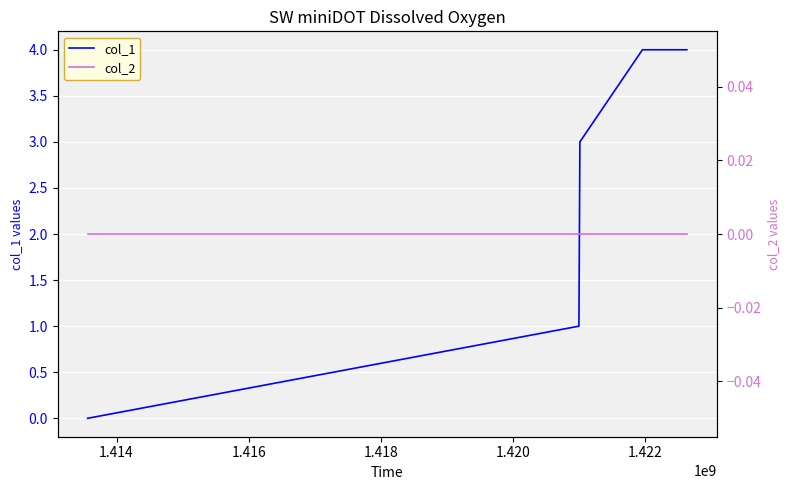

Which series has the largest total across all categories?

col_1